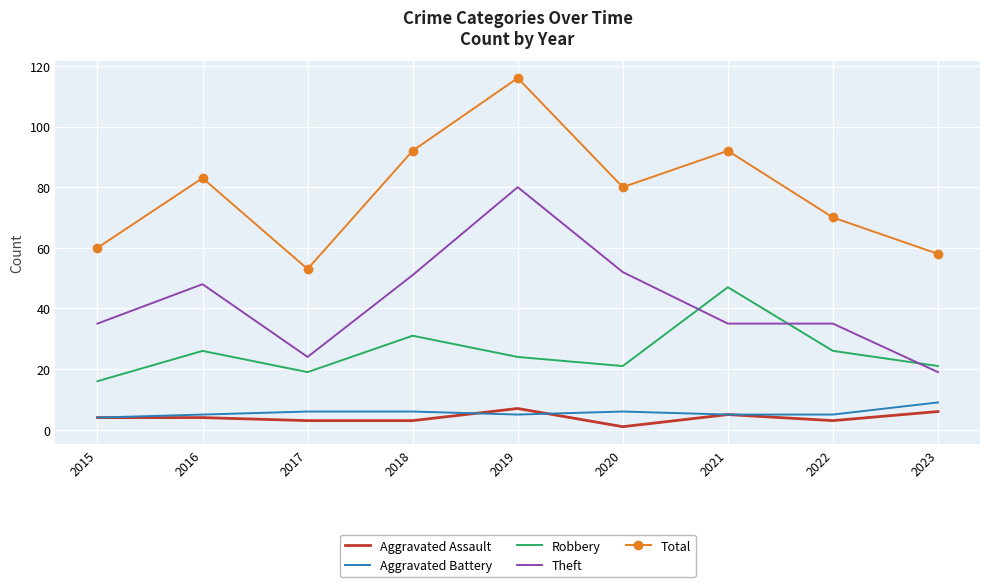

The value of Total at 2017 is 71. True or false?

False